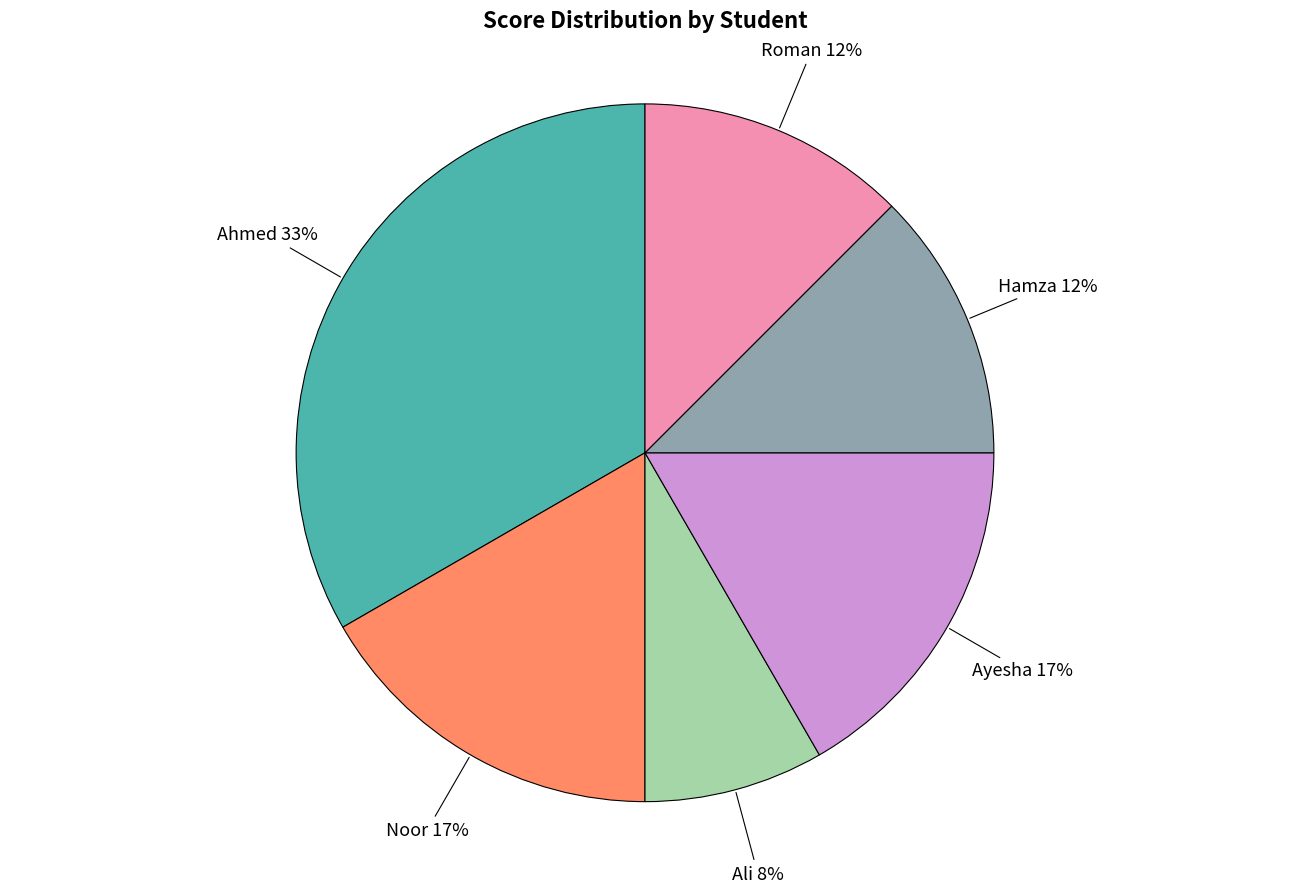

Is there a majority slice in this chart?

No